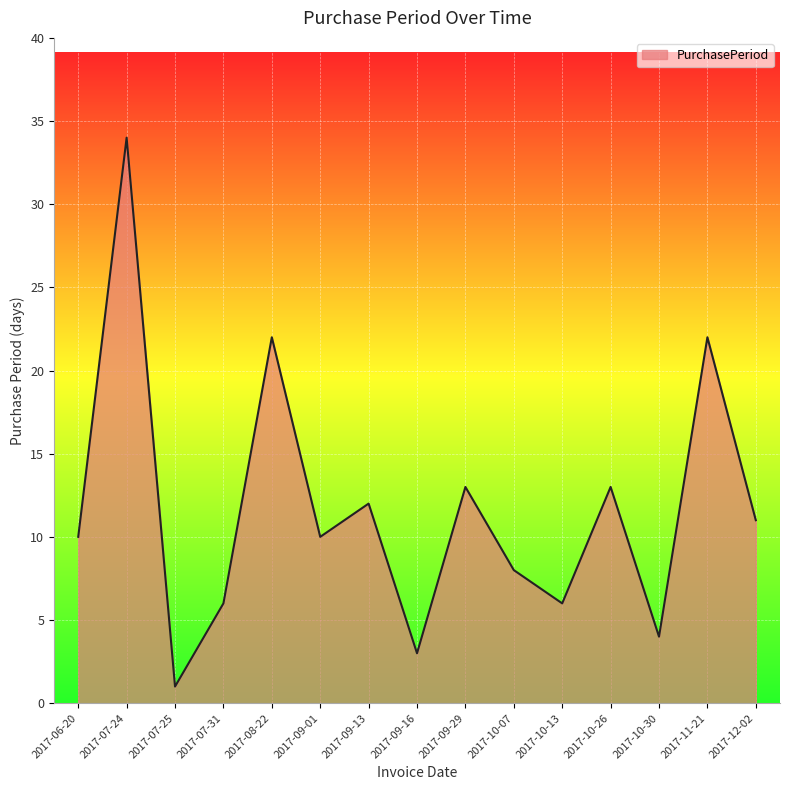

What is the ratio of the value at 2017-10-30 to the value at 2017-09-01?

0.4